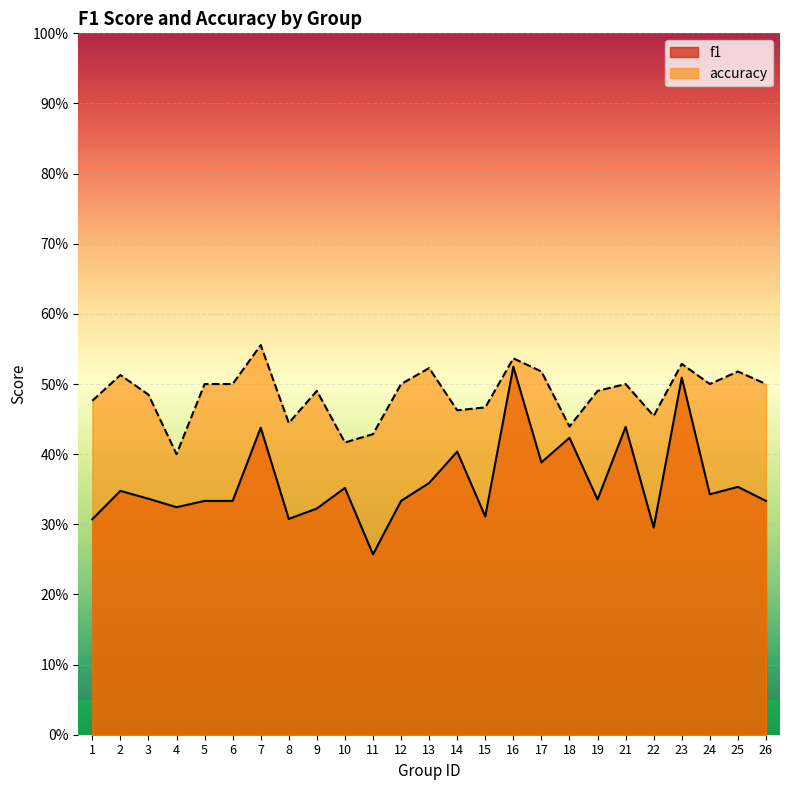

True or false: f1 has a value of 0.3 at 22.

True